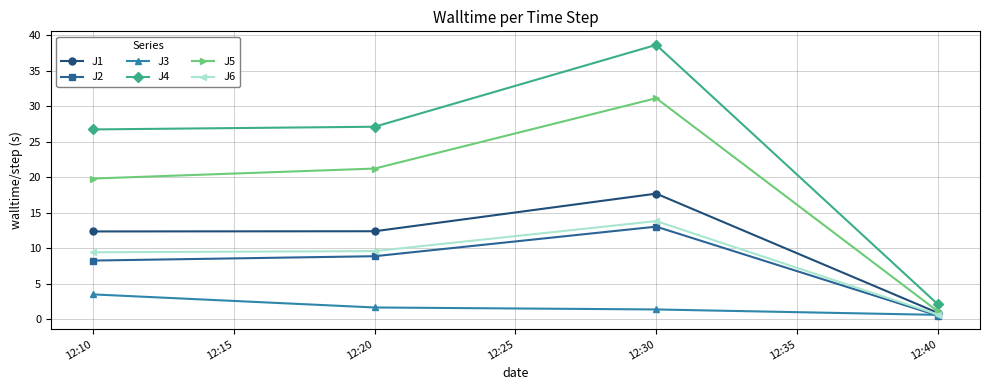

What is the difference between the highest and lowest values at 12:20?

25.5